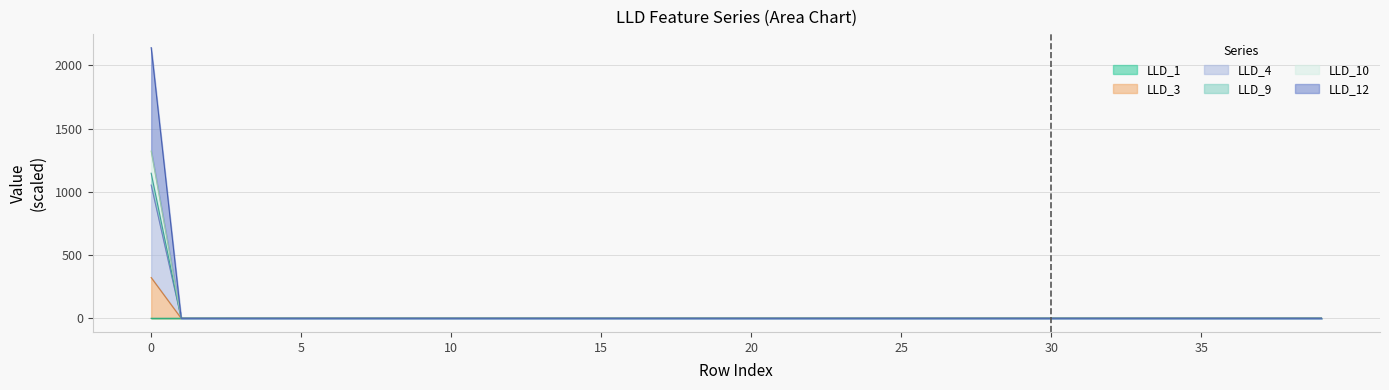

True or false: LLD_1 has more than 2 points higher than both neighbors.

True